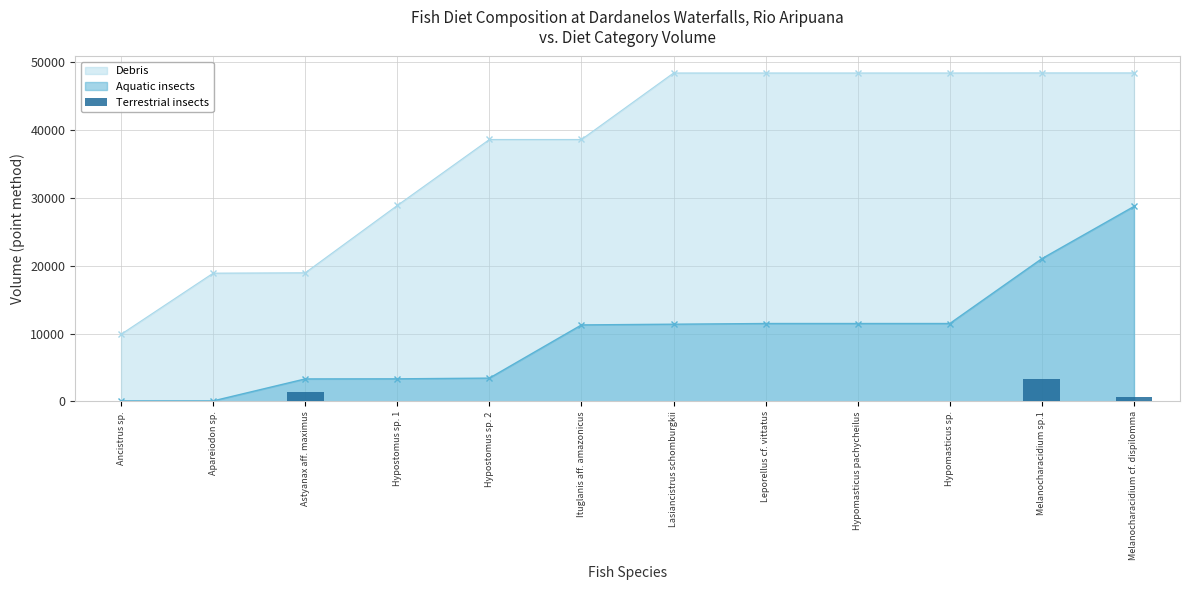

True or false: Debris and Aquatic insects cross at least once.

False